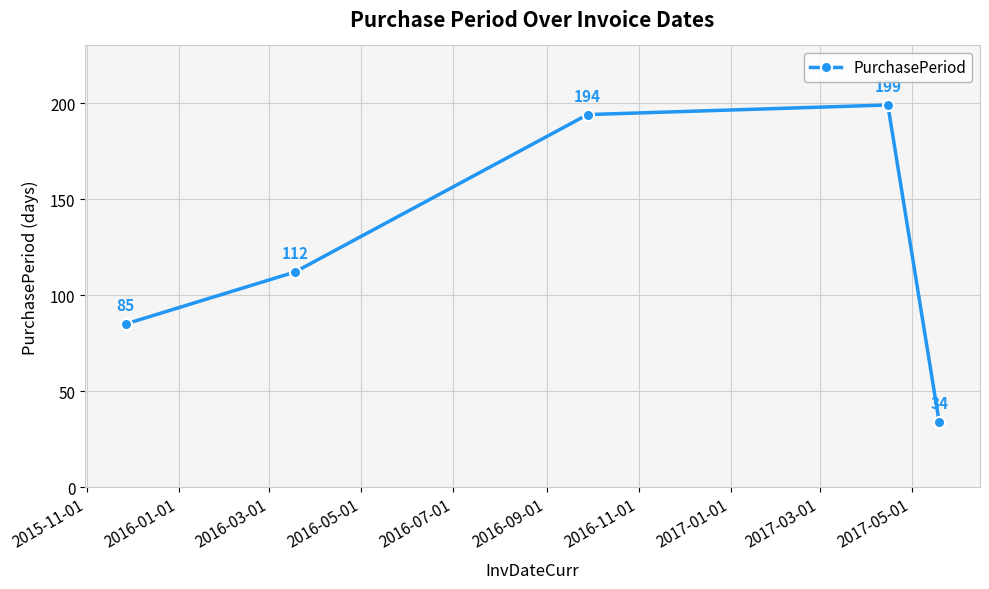

What is the value of the 1st point from the left?

85